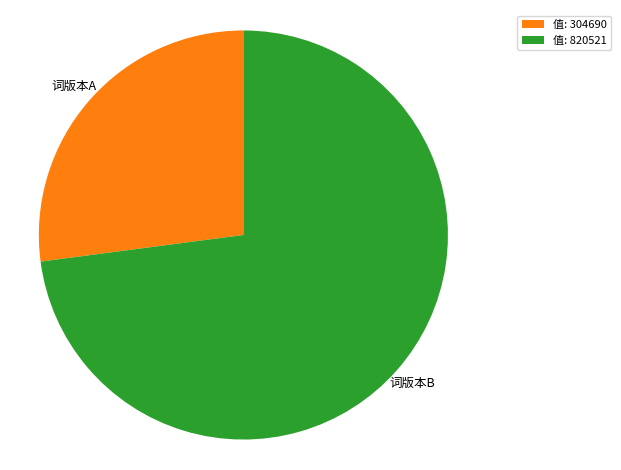

Combined, do 词版本B and 词版本A account for over 50%?

Yes